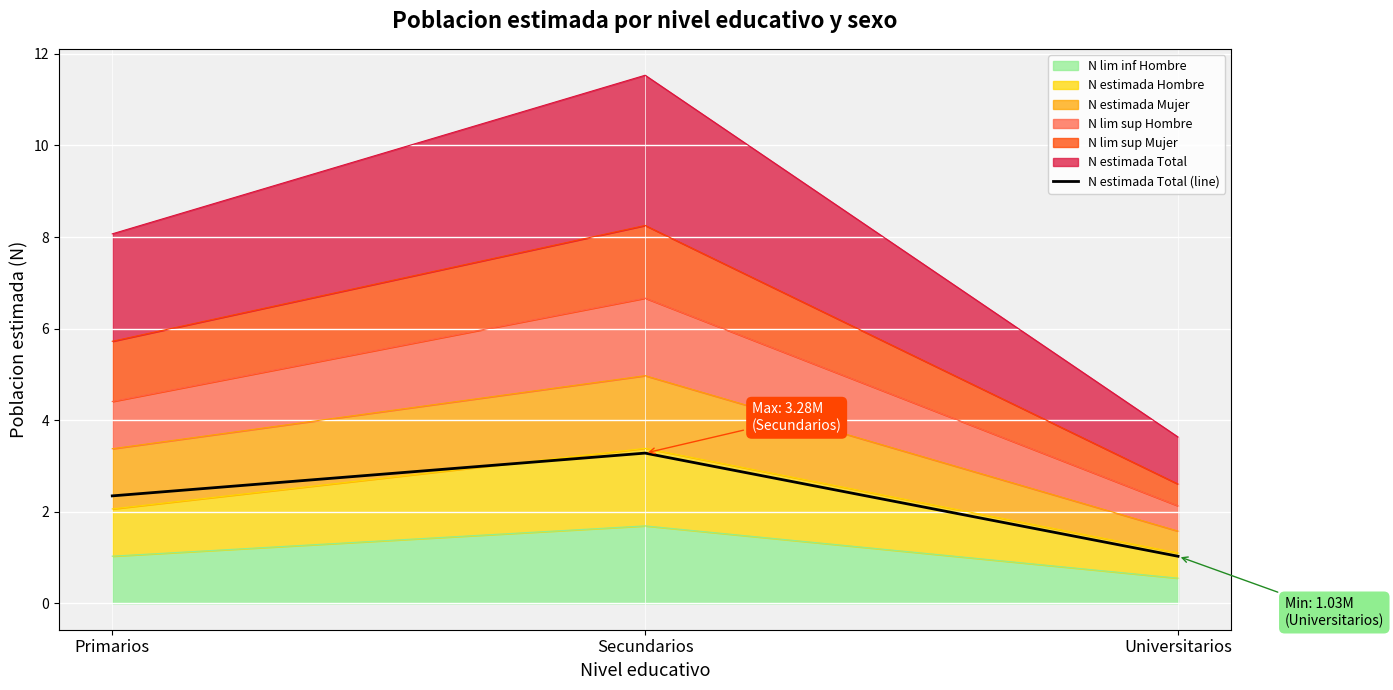

Between Primarios and Secundarios, which is larger?

Secundarios